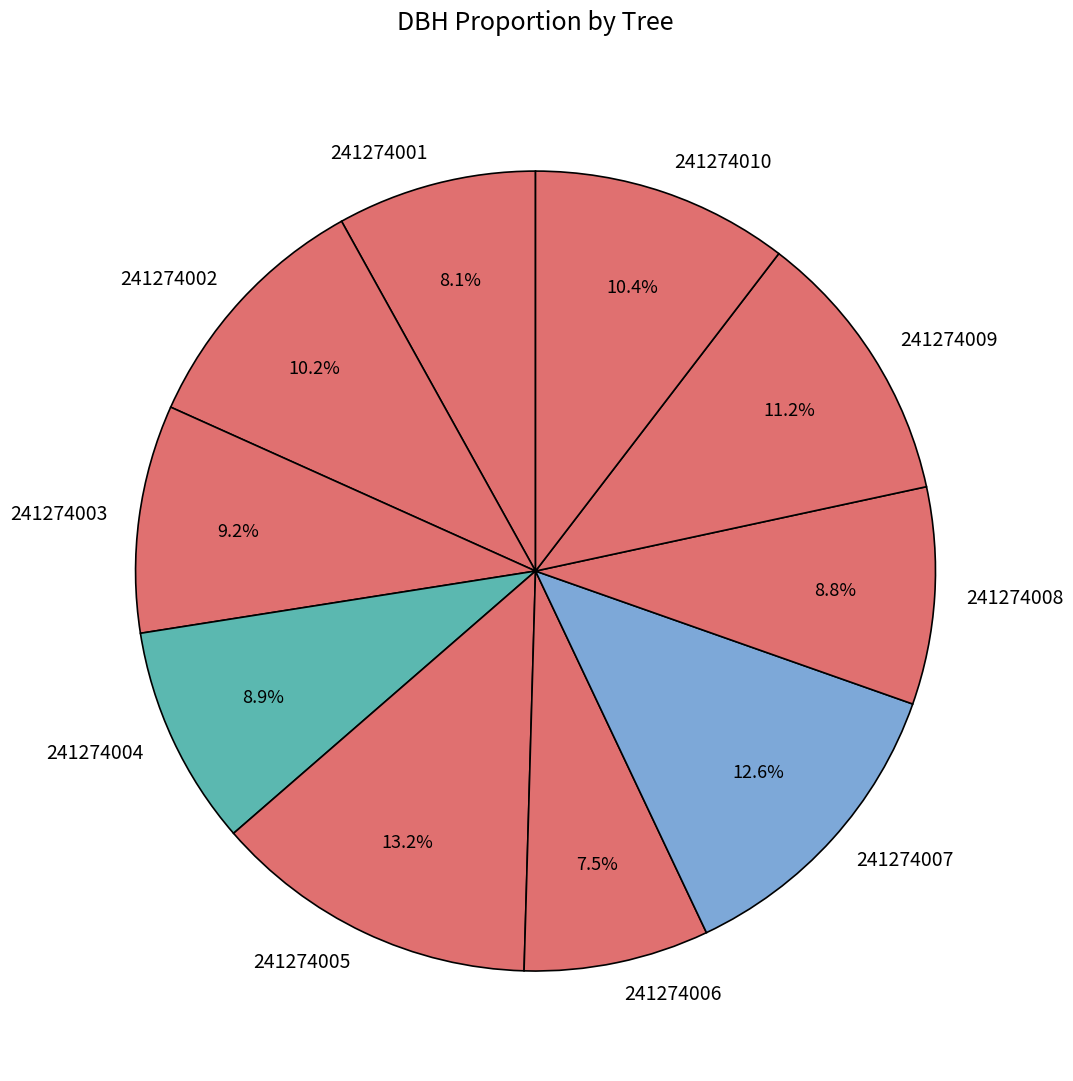

Between 241274003 and 241274010, which is larger?

241274010